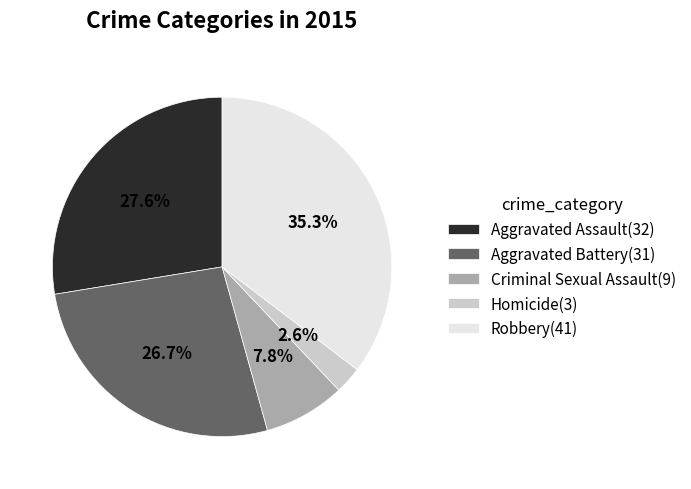

Rank the categories by value from highest to lowest.

Robbery, Aggravated Assault, Aggravated Battery, Criminal Sexual Assault, Homicide